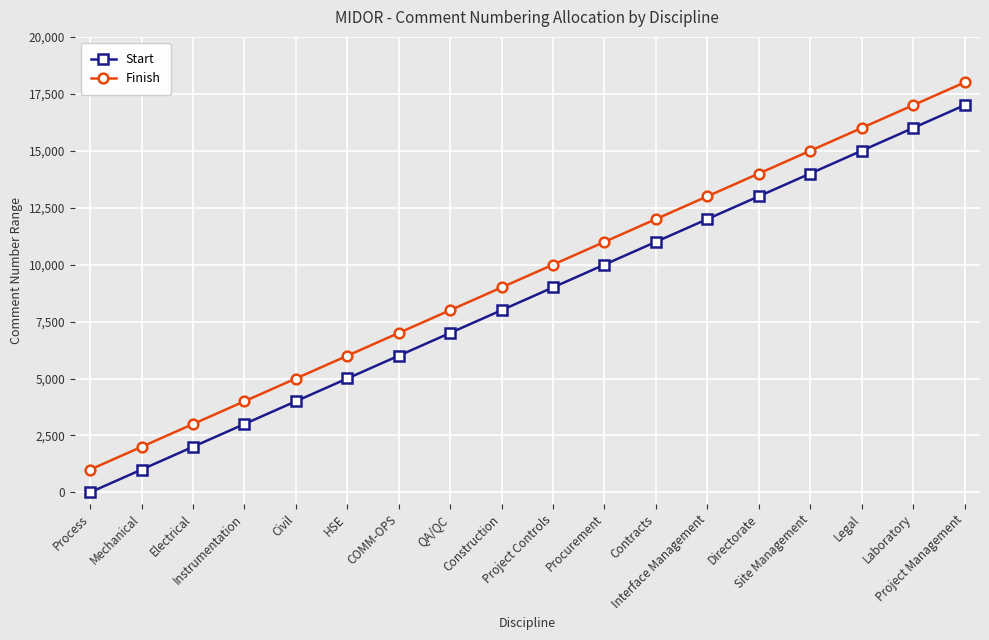

Is it true that Finish equals 5791 at Instrumentation?

False